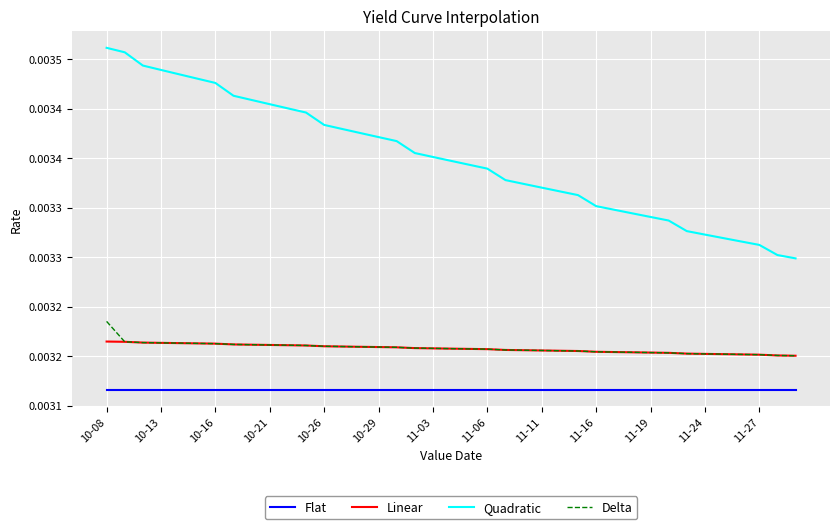

What are all the series names shown in the legend?

Flat, Linear, Quadratic, Delta